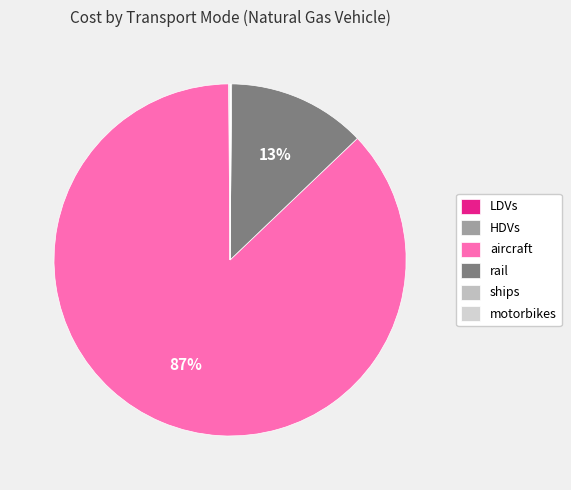

To the nearest percent, what is the combined percentage of aircraft and rail?

100%